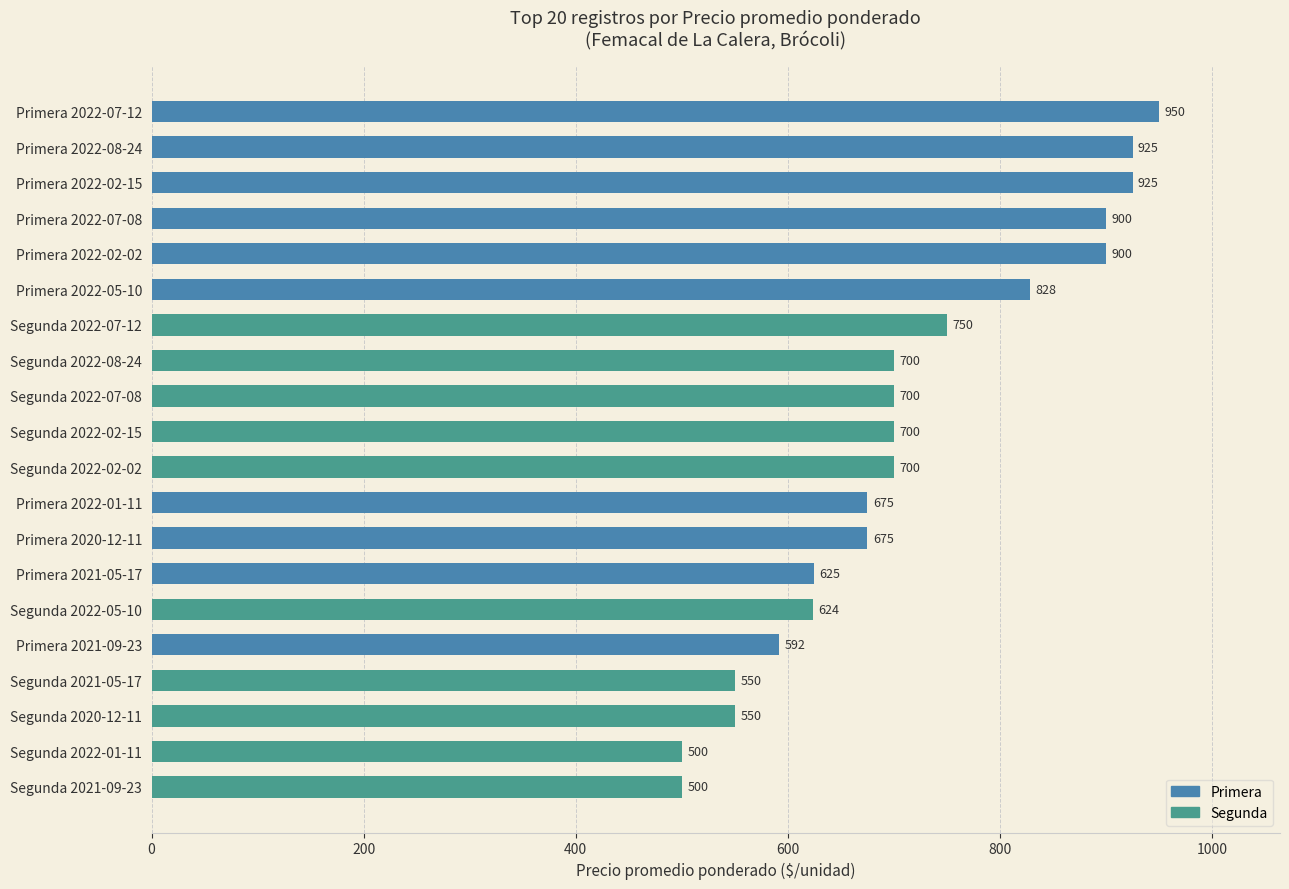

How many series are shown in this chart?

1